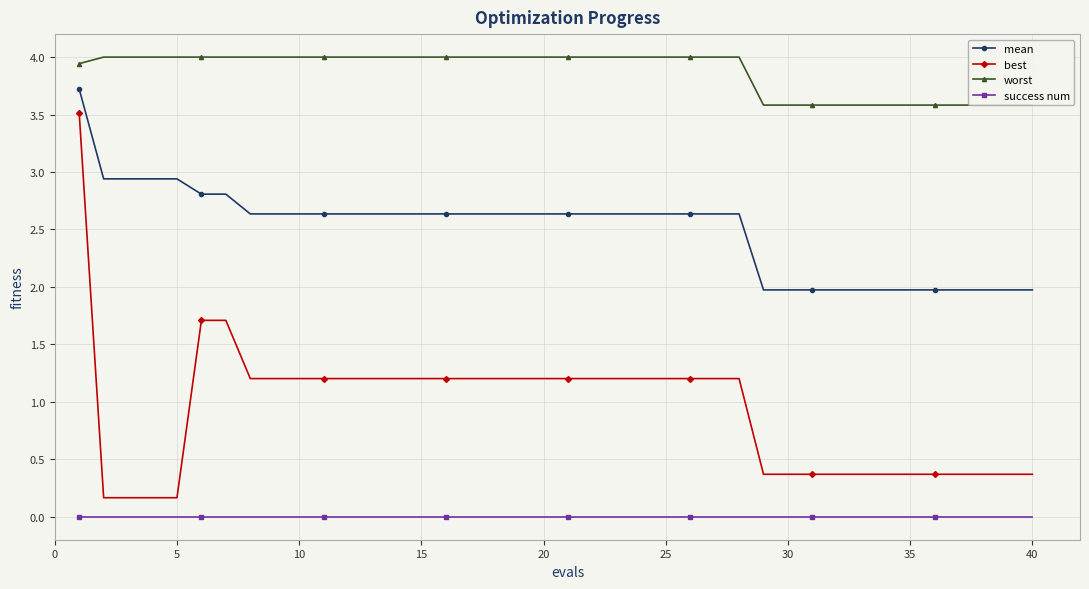

How many lines are shown in the chart?

4